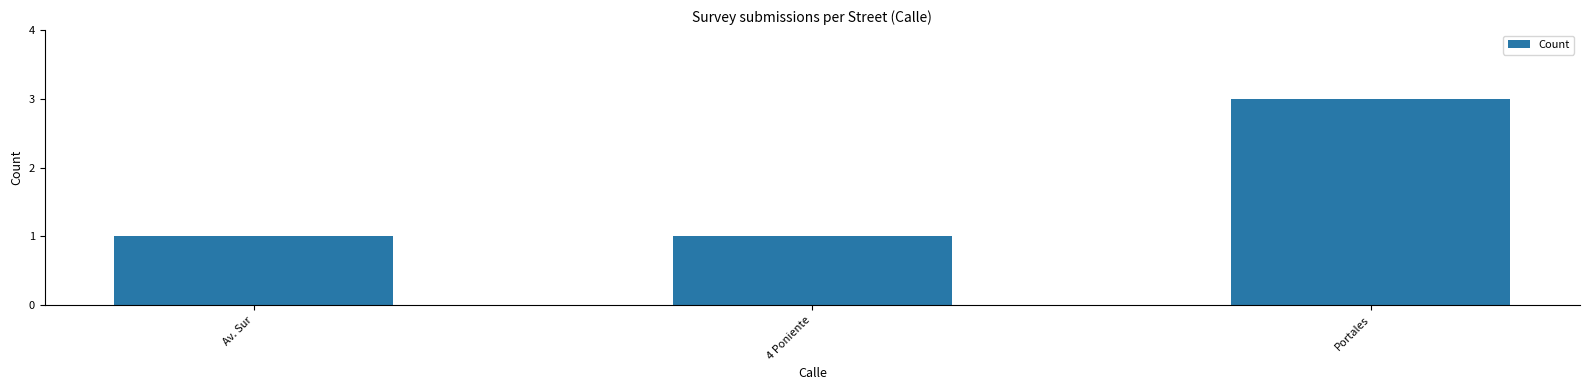

What is the ratio of the value at 4 Poniente to the value at Av. Sur?

1.0